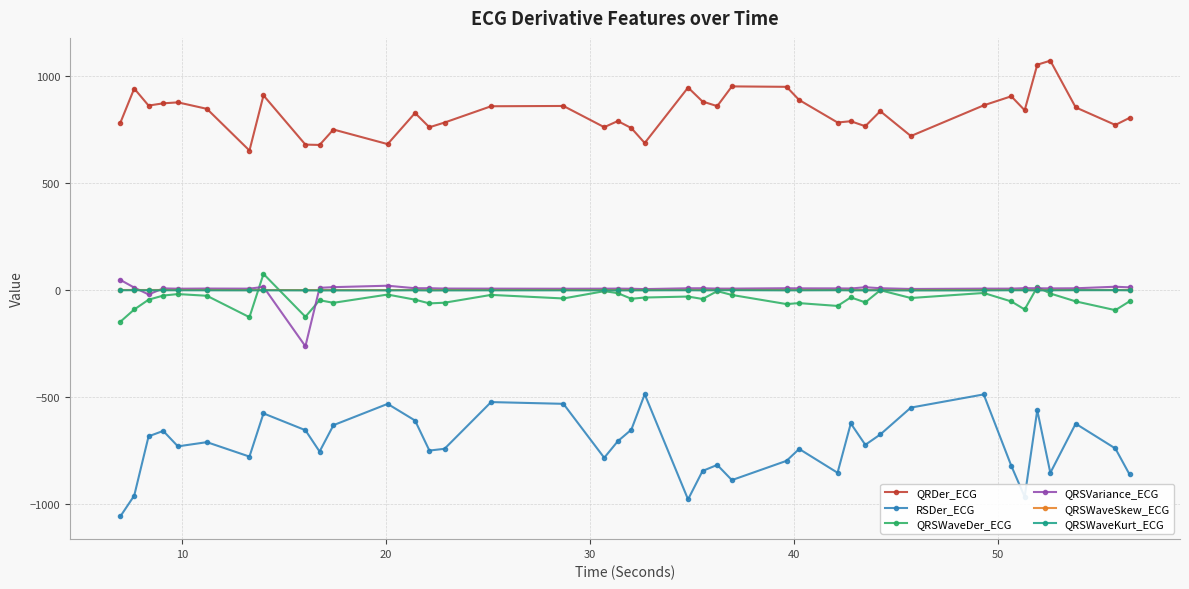

Which series has the largest total across all categories?

QRDer_ECG